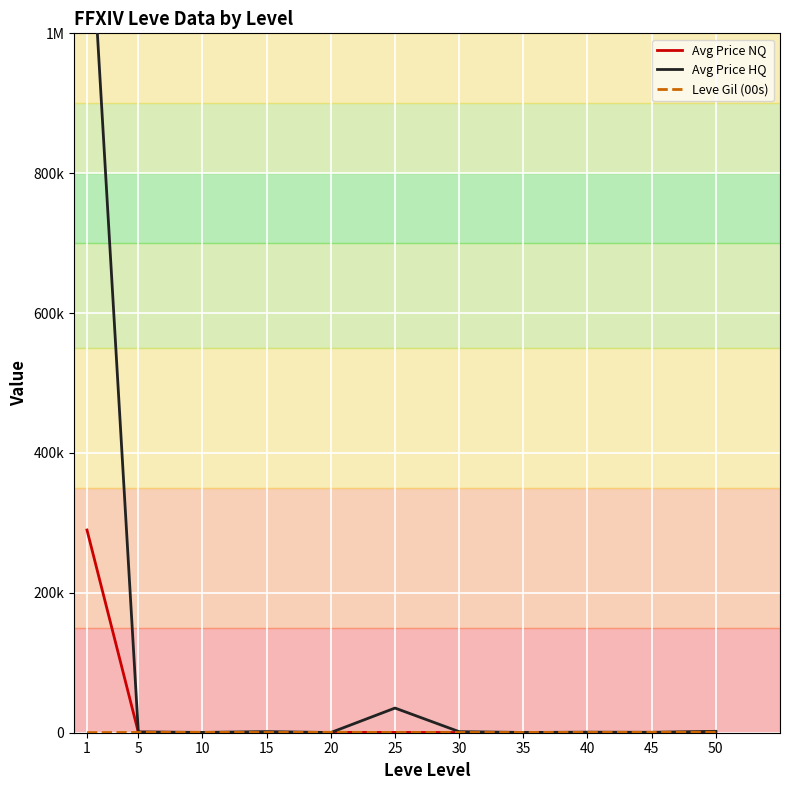

What is the lowest value of the Leve Gil (00s) series?

163.5